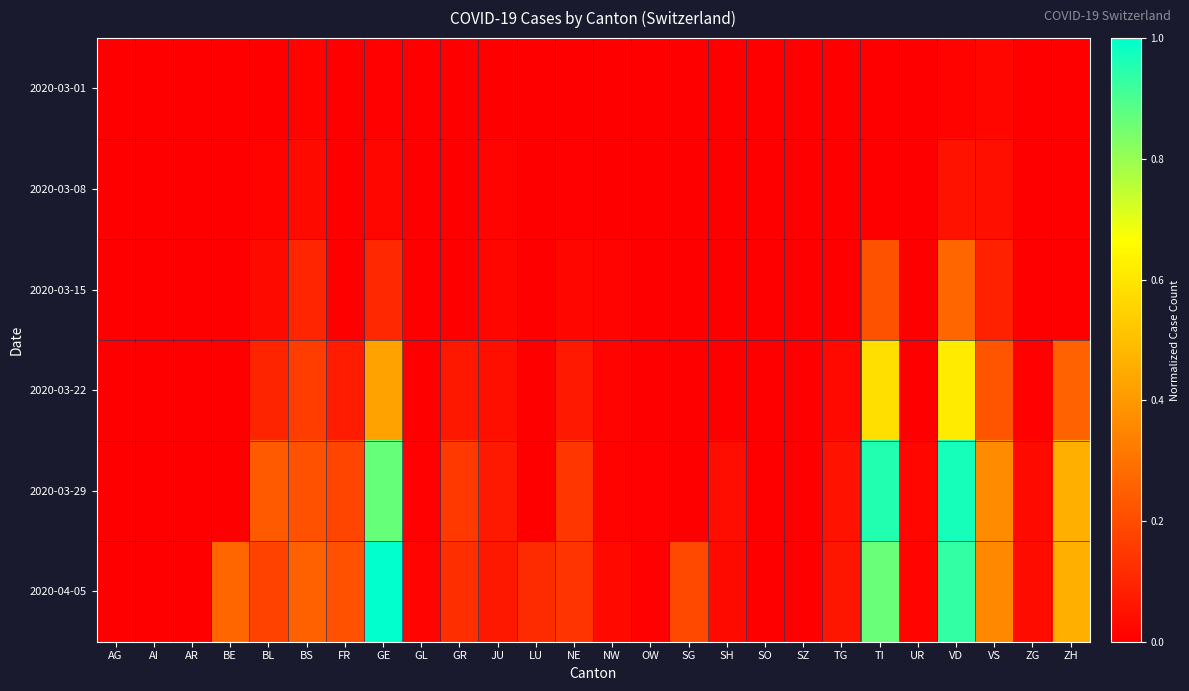

At which category is the sum across all series the highest?

VD